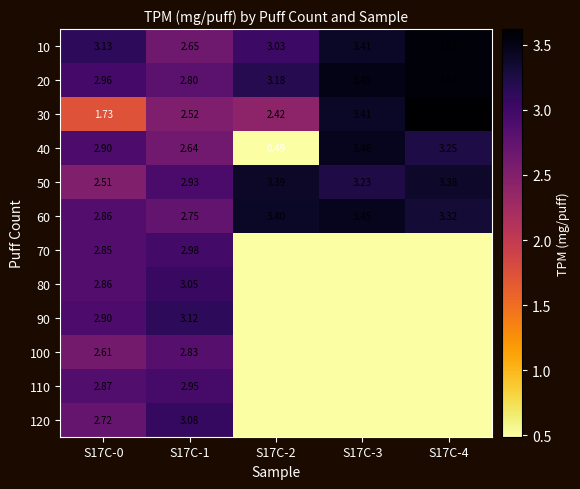

What is the greatest value displayed?

3.6